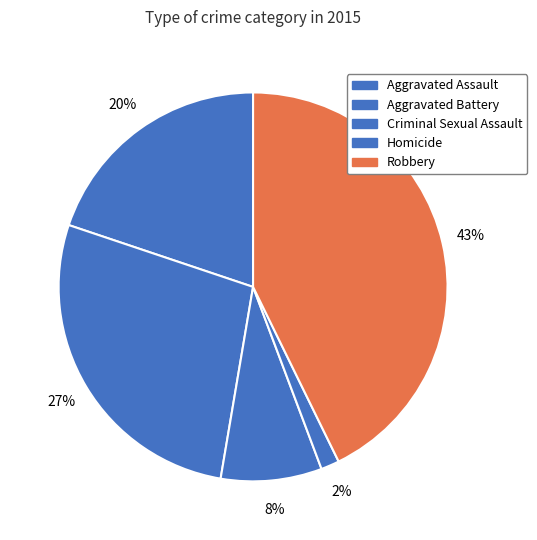

Is there a majority slice in this chart?

No